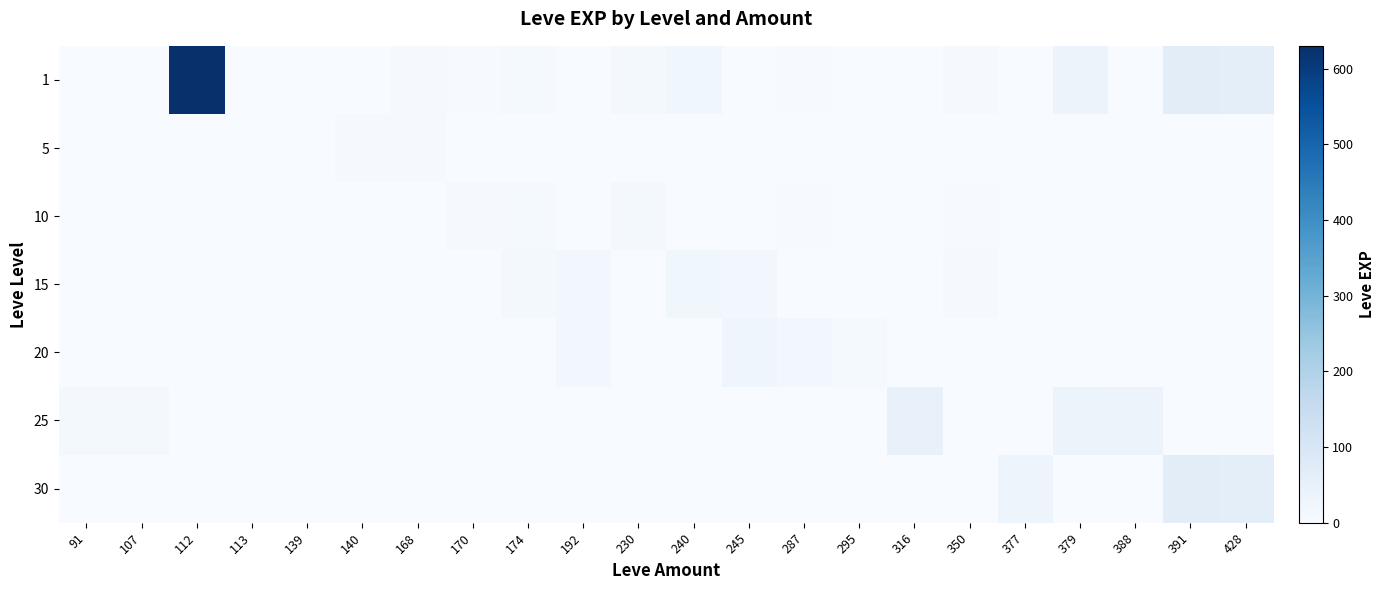

Which series has the largest range (max minus min)?

1